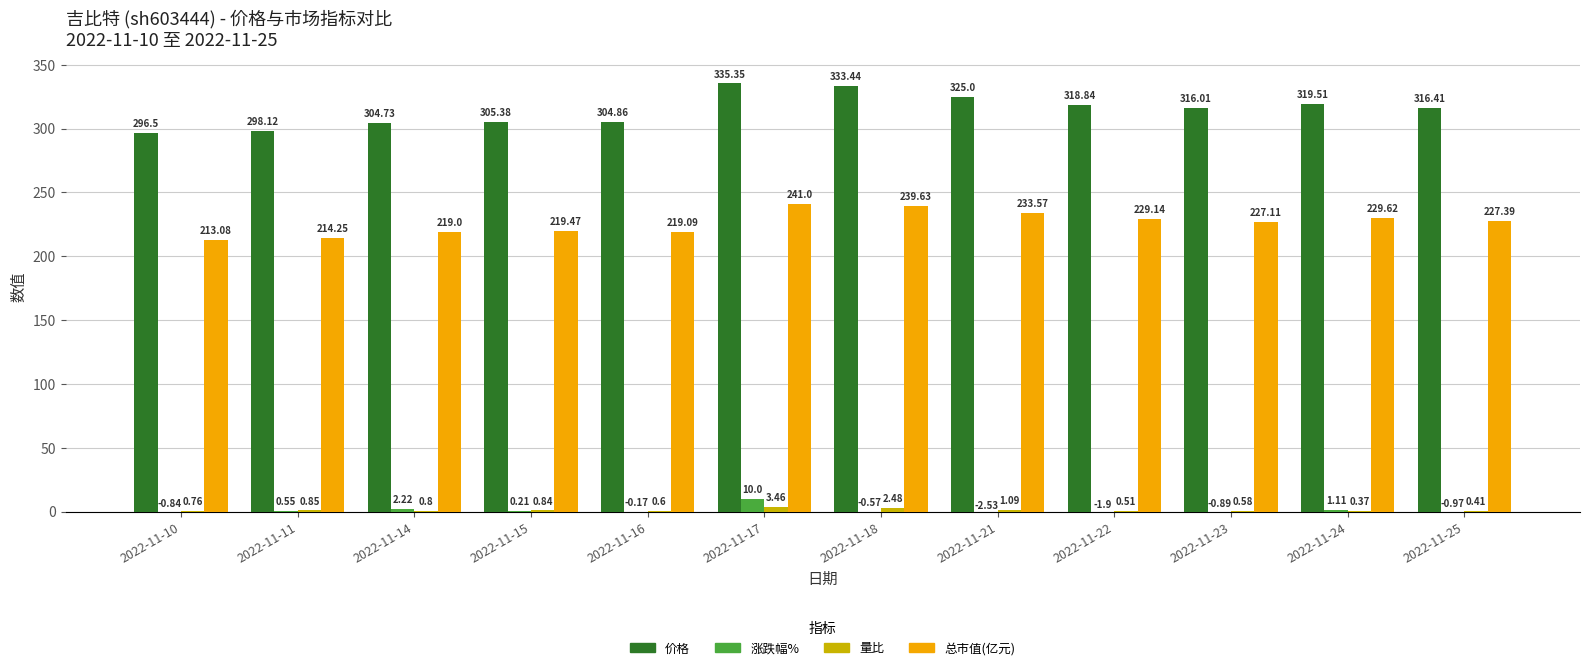

What is the total value across all series at 2022-11-24?

550.6